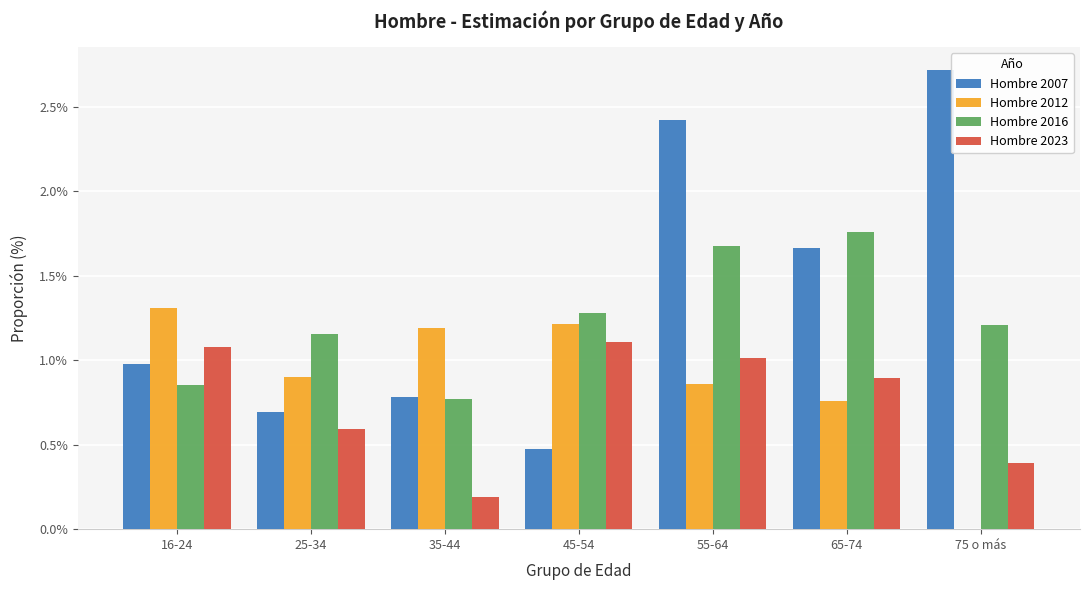

Is it true that Hombre 2012 equals 1.2 at 45-54?

True